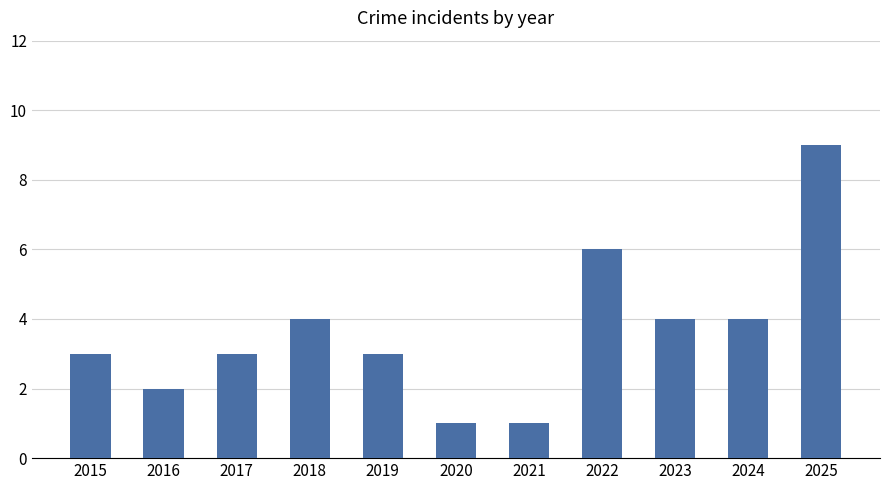

What is the minimum value shown in the chart?

1